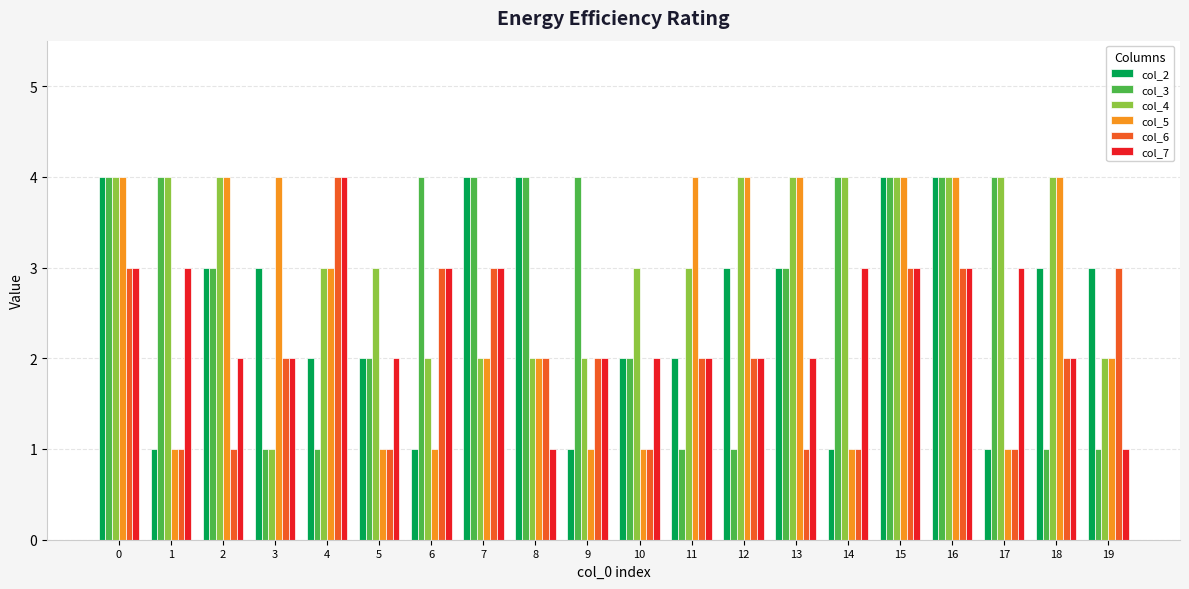

What is the sum of all col_3 values?

56